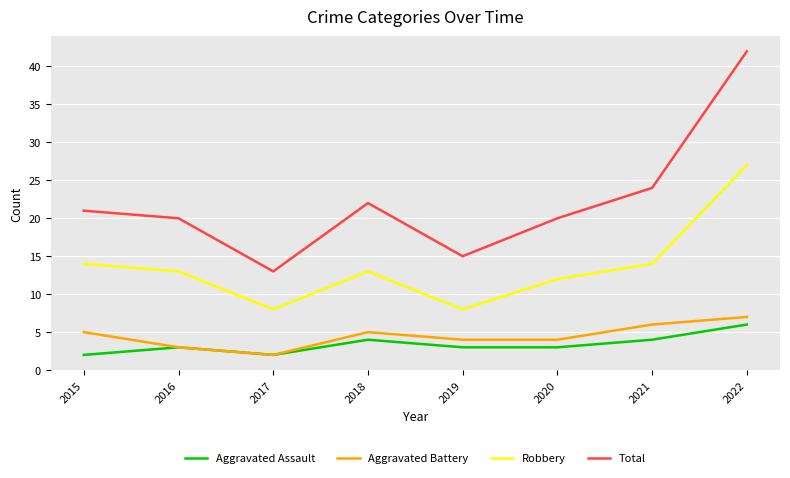

Reading left to right, transcribe all the data shown in this chart.

Aggravated Assault: 2	3	2	4	3	3	4	6
Aggravated Battery: 5	3	2	5	4	4	6	7
Robbery: 14	13	8	13	8	12	14	27
Total: 21	20	13	22	15	20	24	42